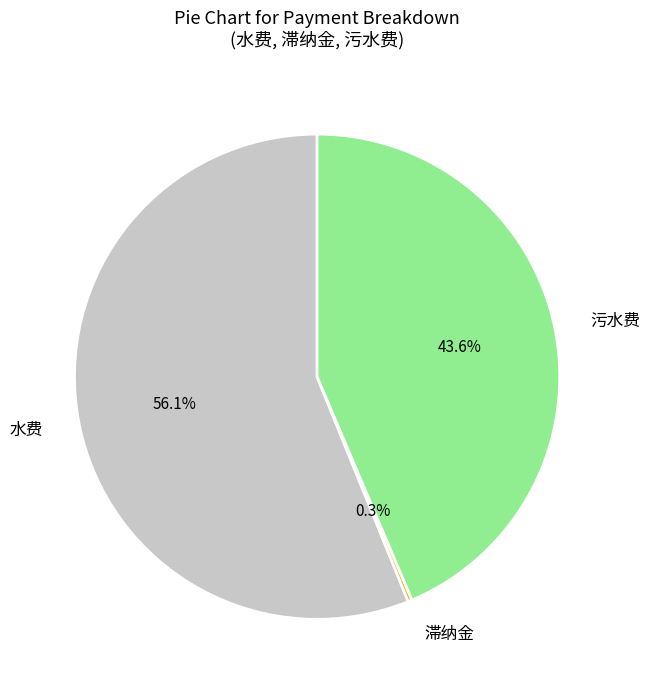

How much of the chart is everything except 水费?

43.9%